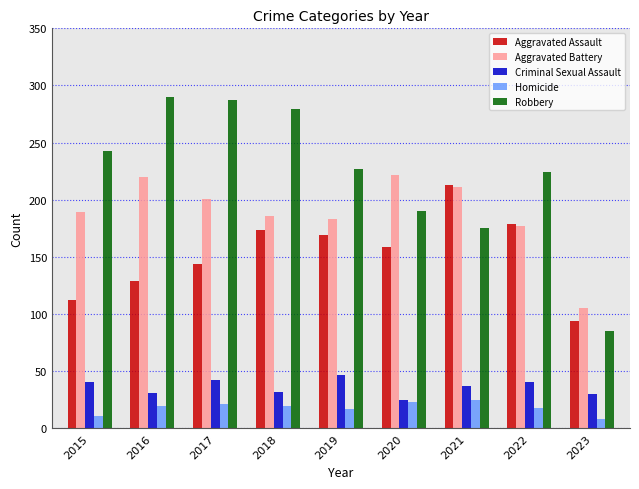

What is the smallest value displayed?

8